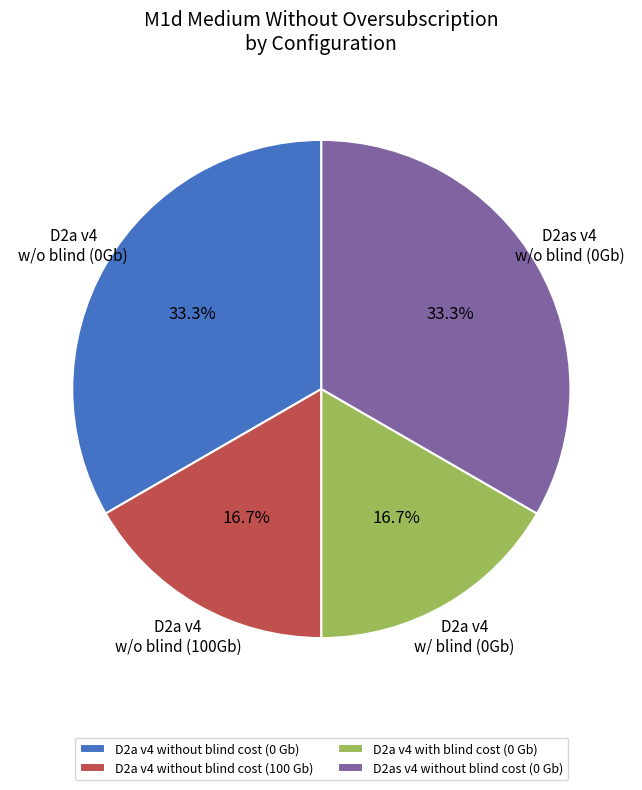

Does any single category account for the majority?

No